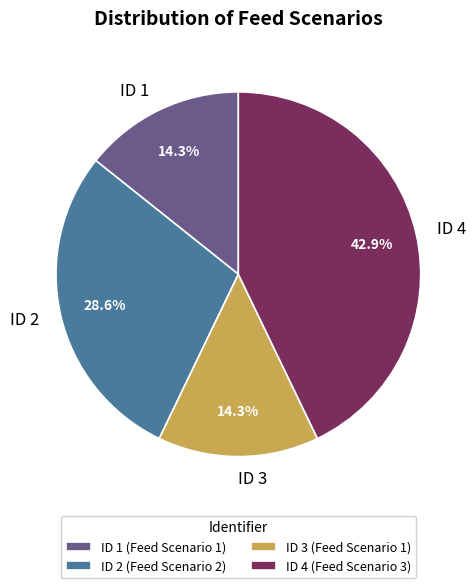

Is there a majority slice in this chart?

No